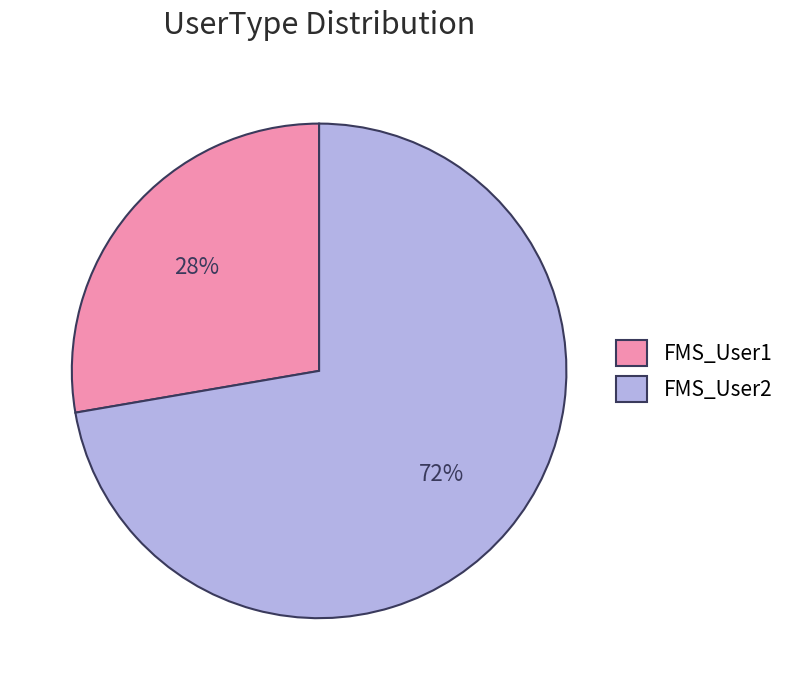

What is the ratio of the value at FMS_User2 to the value at FMS_User1?

2.6